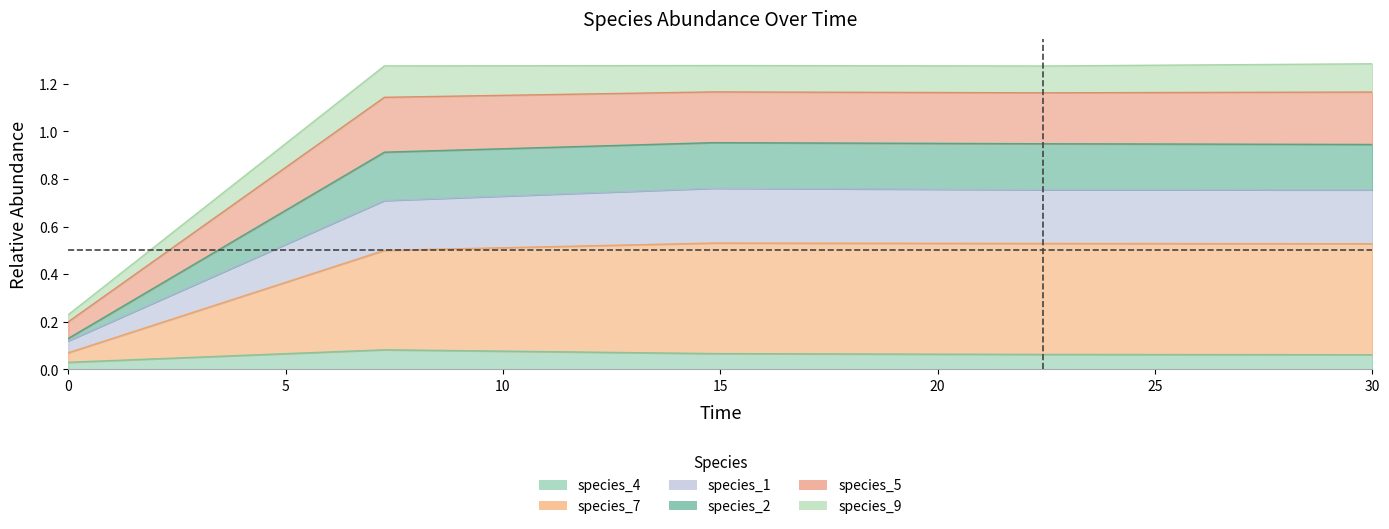

The species_4 series shows 0.1 at 15. True or false?

False